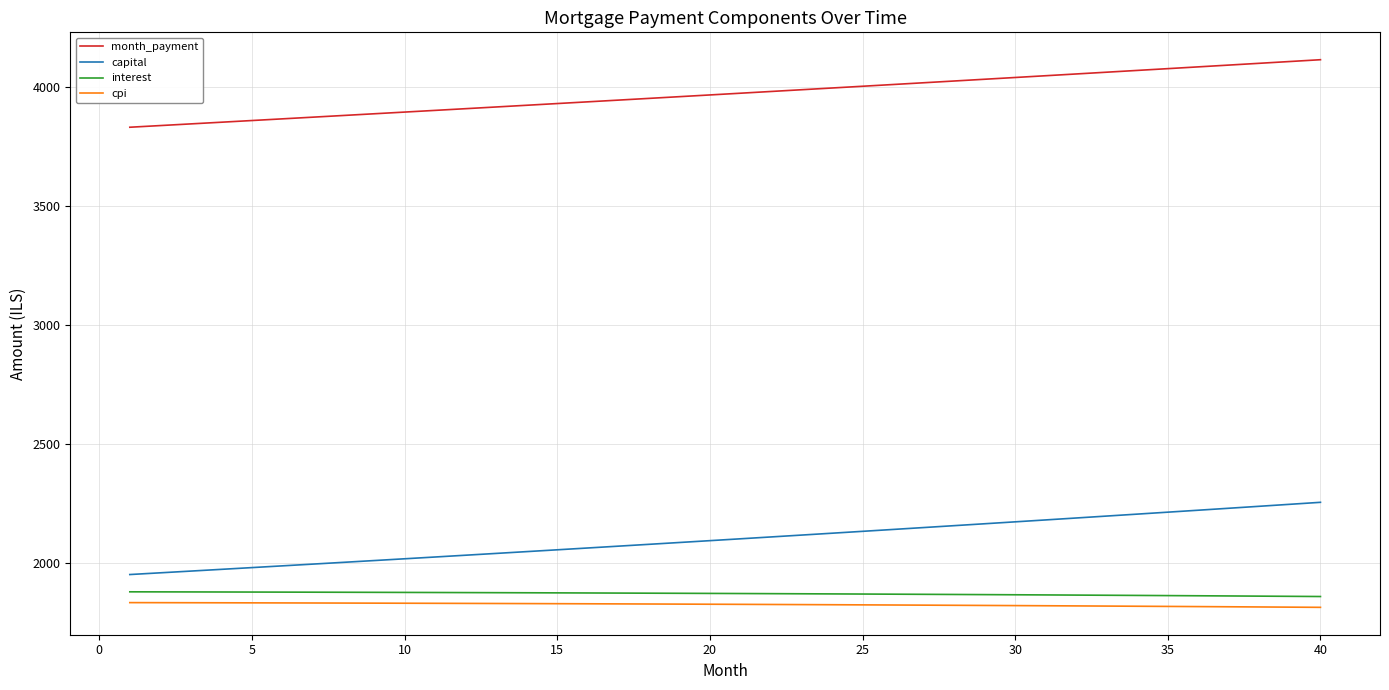

Which series has the largest range (max minus min)?

capital